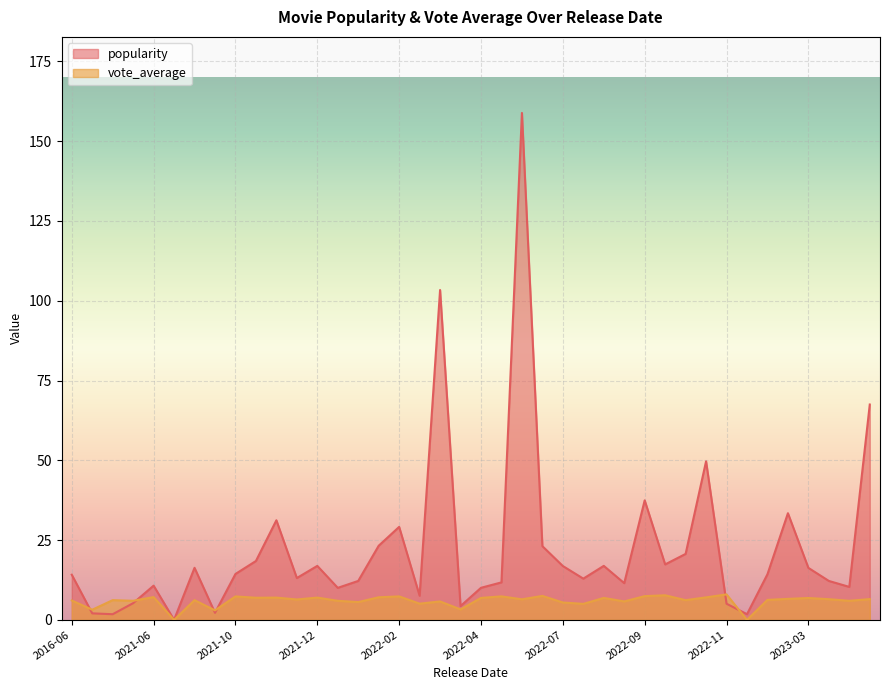

At how many categories does at least one series exceed 20?

11